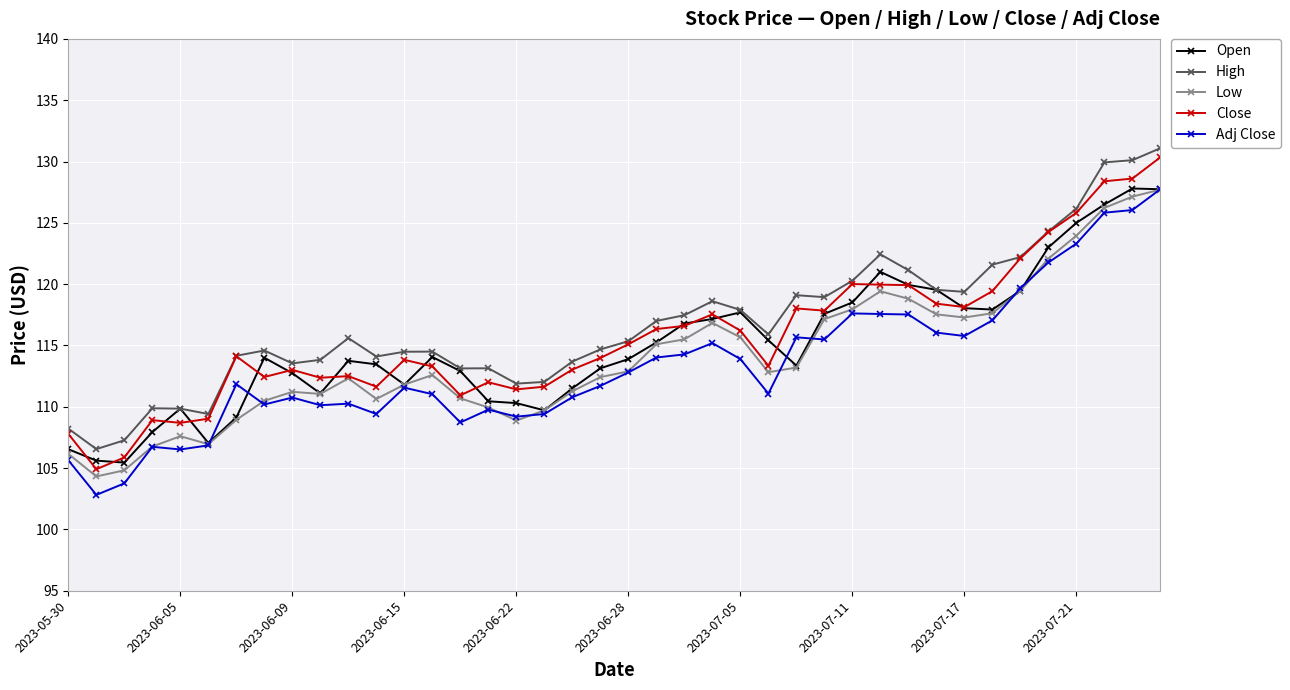

What is the value of the Low point at the 2nd from the left?

104.3